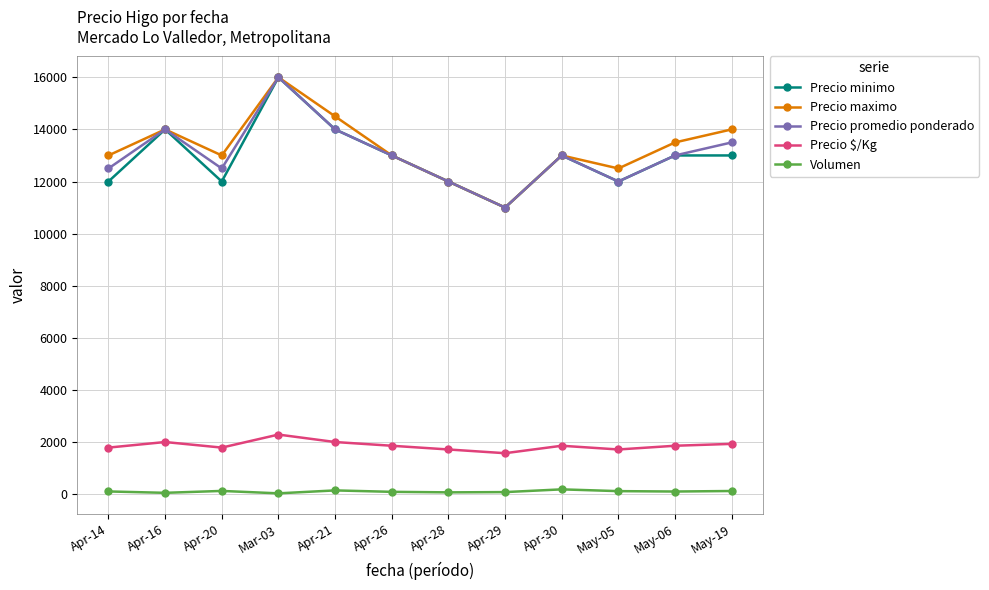

Which category has the lowest value in the Precio promedio ponderado series?

Apr-29